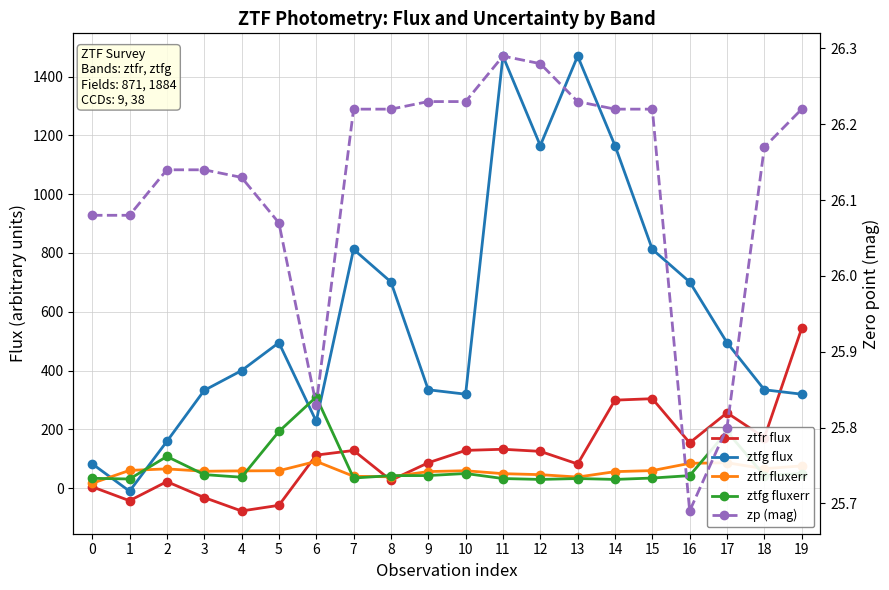

Count the number of data series in this chart.

5